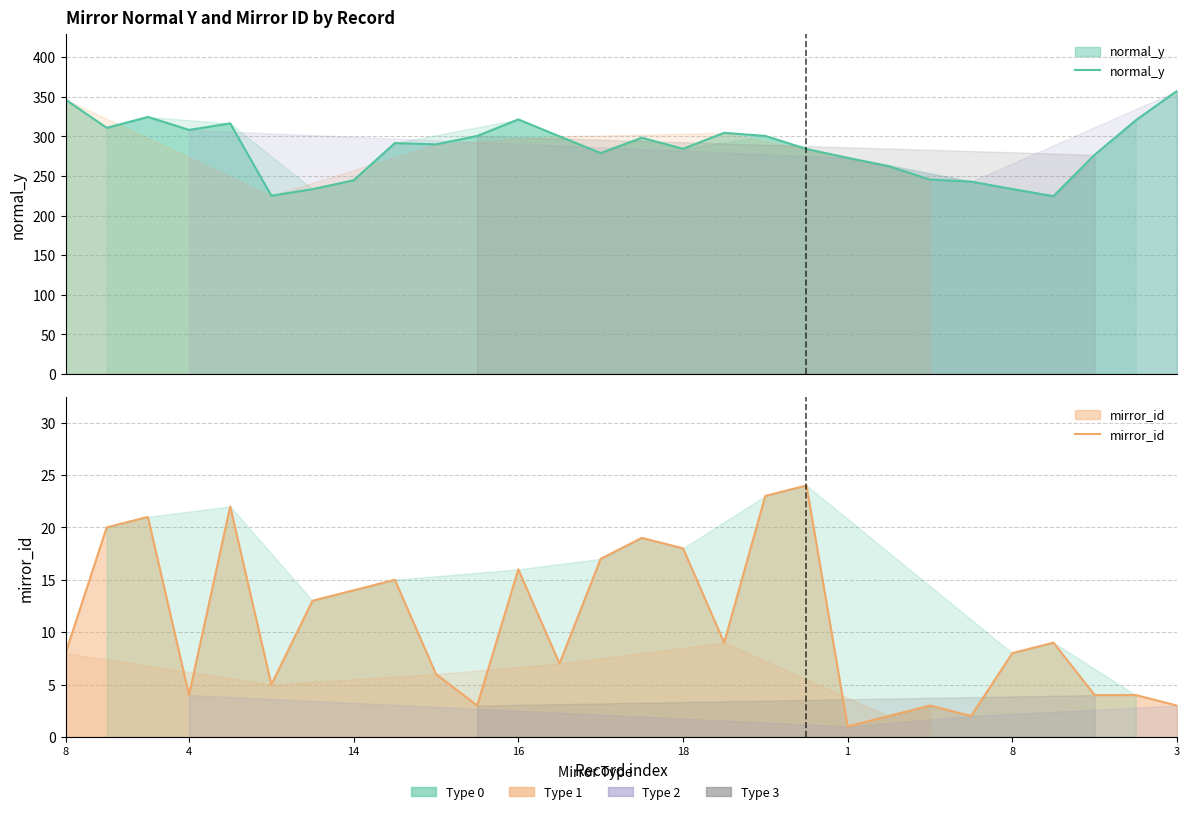

What is the value of the mirror_id point at the 3rd from the left?

21.0